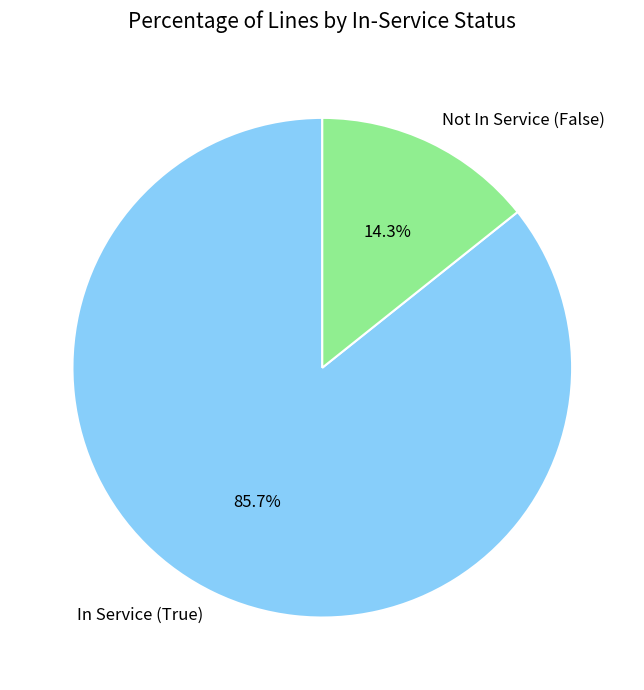

Which slice is the smallest?

Not In Service (False)